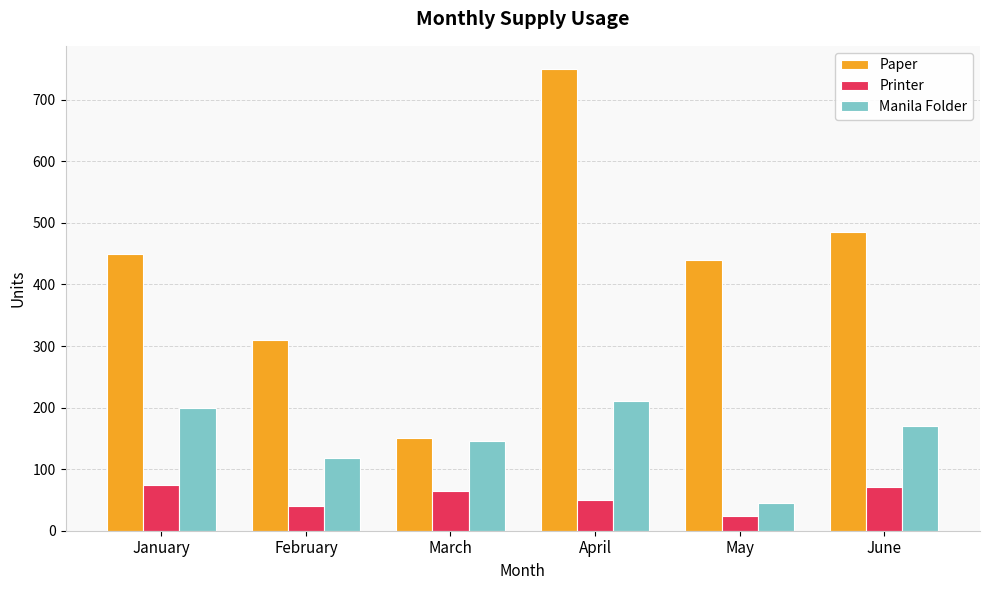

True or false: Manila Folder has a value of 45 at May.

True